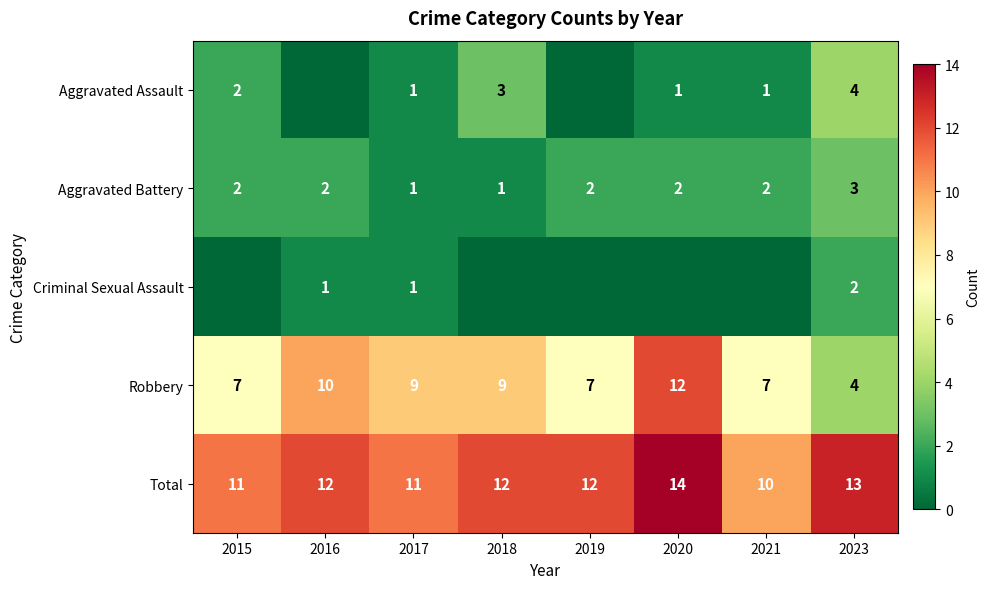

What is the sum of the Aggravated Assault values at 2023 and 2017?

5